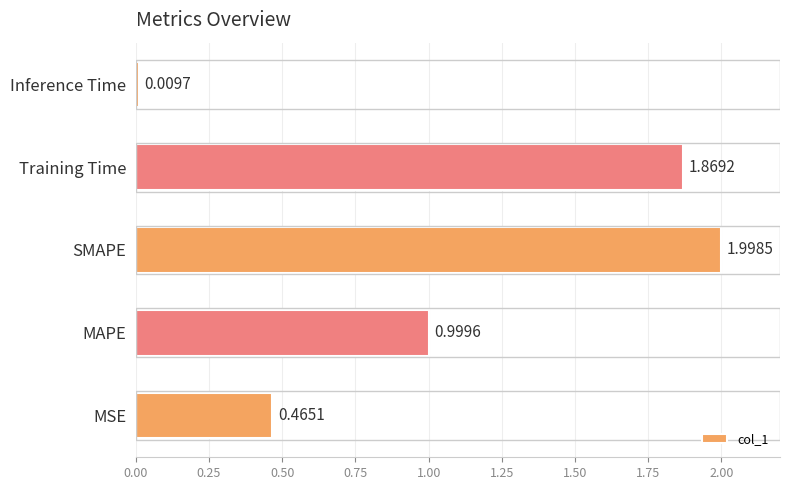

Does the chart contain any negative values?

No